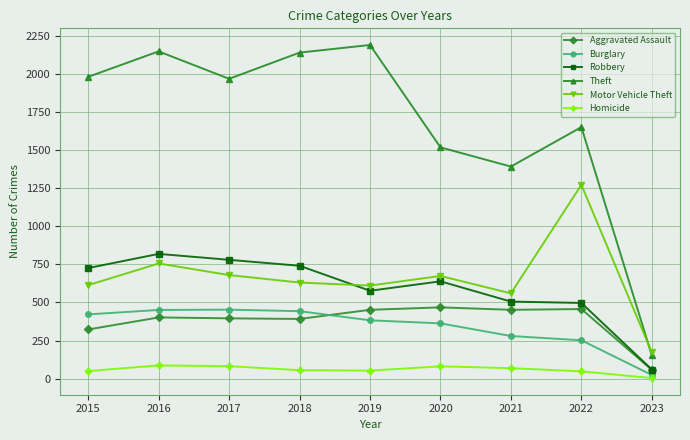

Which series has the largest range (max minus min)?

Theft